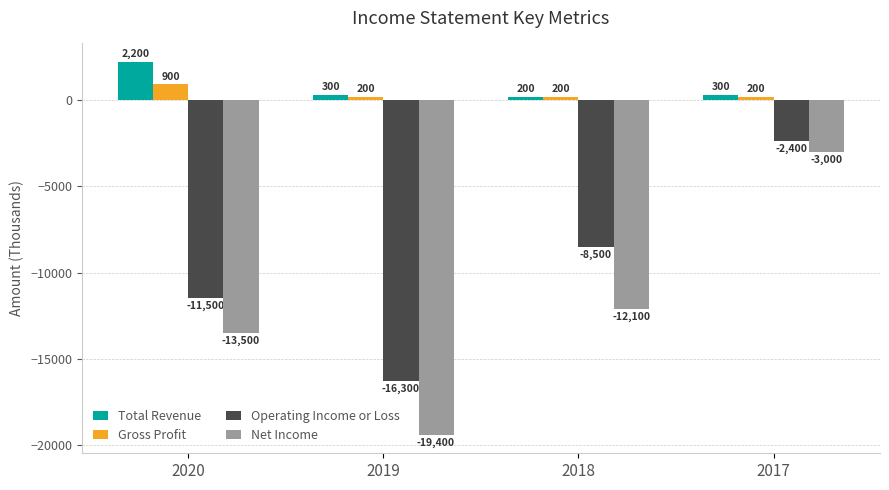

Is it true that Net Income equals -1558 at 2017?

False